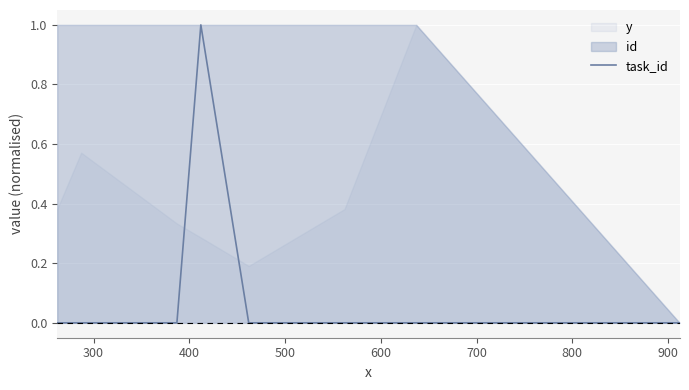

How many values are between 0 and 1?

8